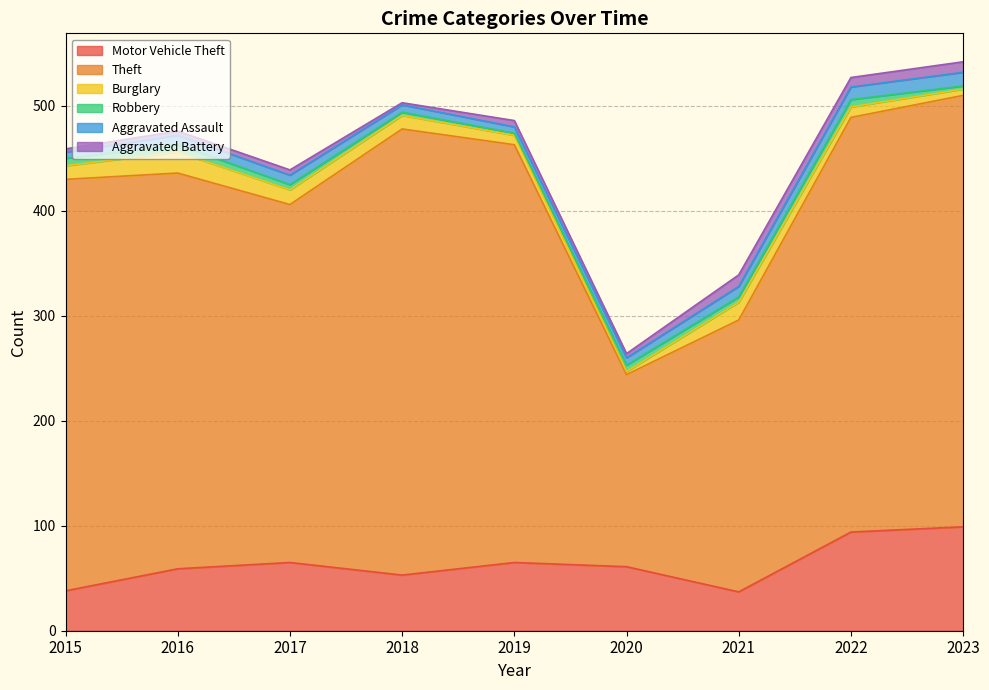

The Burglary series shows 7 at 2021. True or false?

False